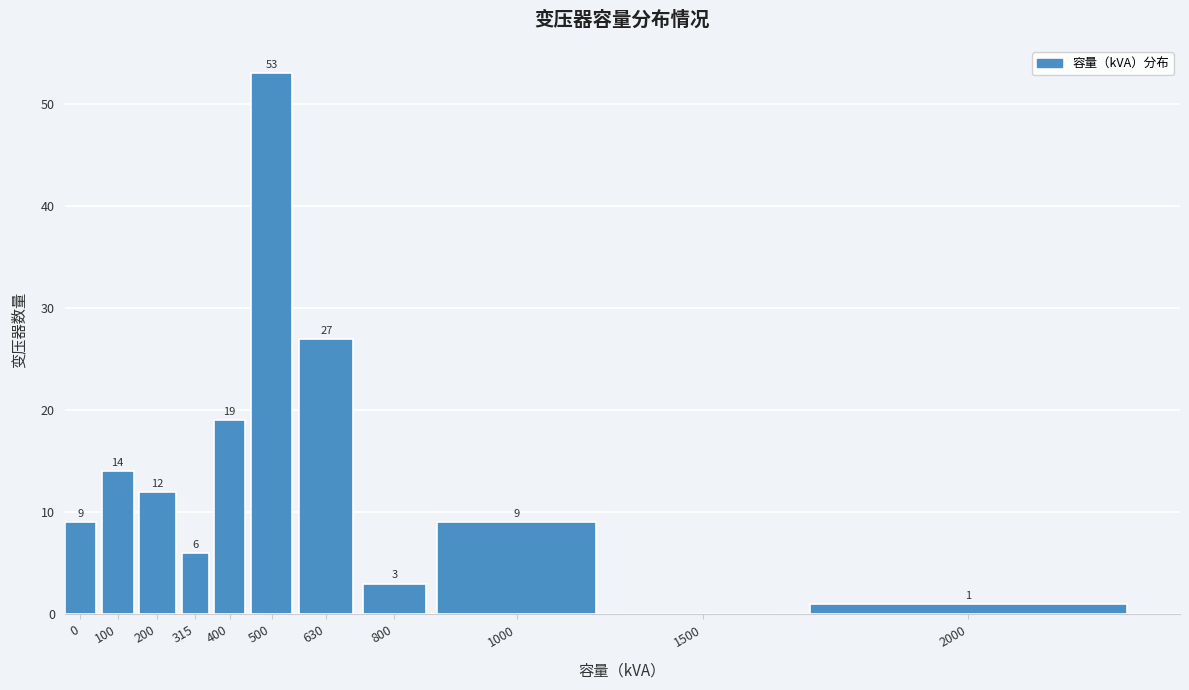

Reading left to right, transcribe all the data shown in this chart.

0=9	100=14	200=12	315=6	400=19	500=53	630=27	800=3	1000=9	1500=0	2000=1